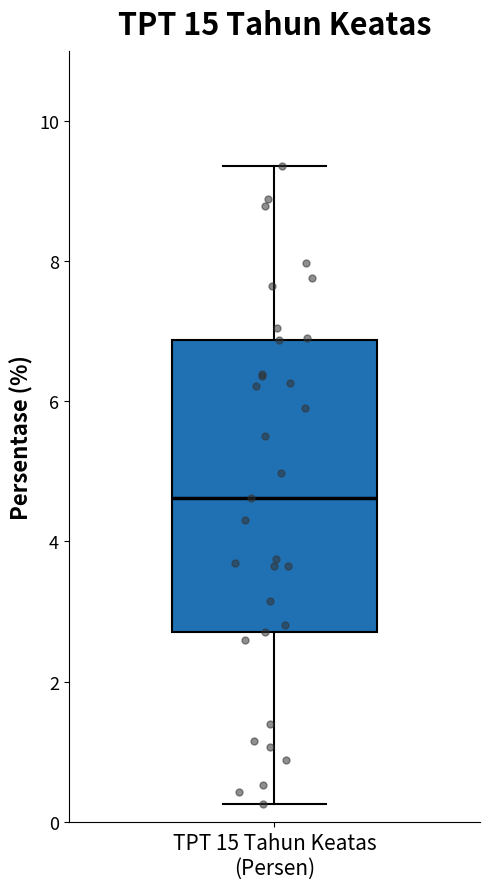

Read this box plot against the y-axis: the position of the median line, the range covered by the box, and the ends of both whiskers. The values are not printed on the chart, so give them approximately, as read against the axis.

median 4.6, box 2.8 to 6.8, whiskers 0.2 to 9.4